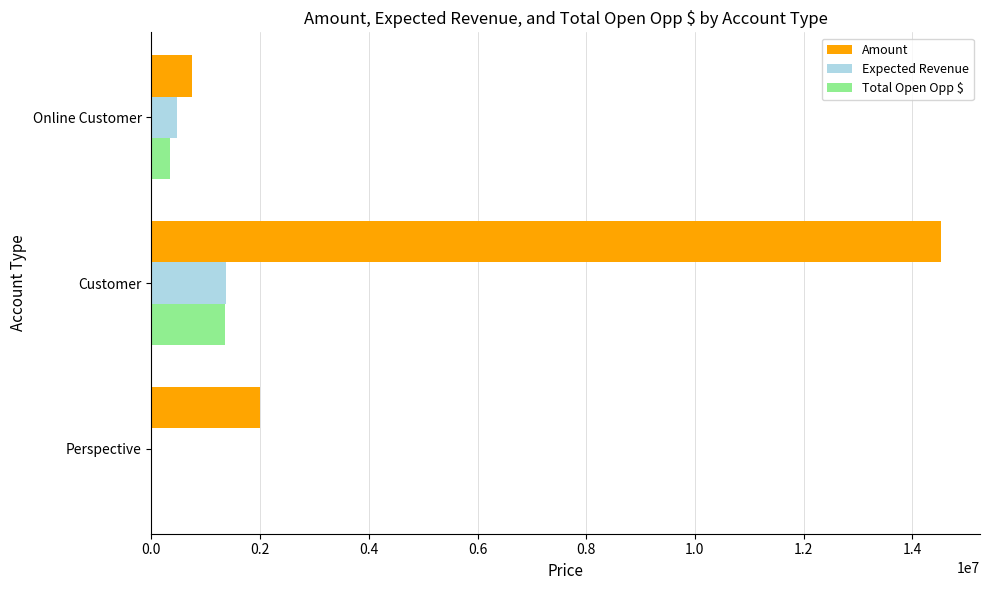

What is the sum of all Total Open Opp $ values?

1701683.5